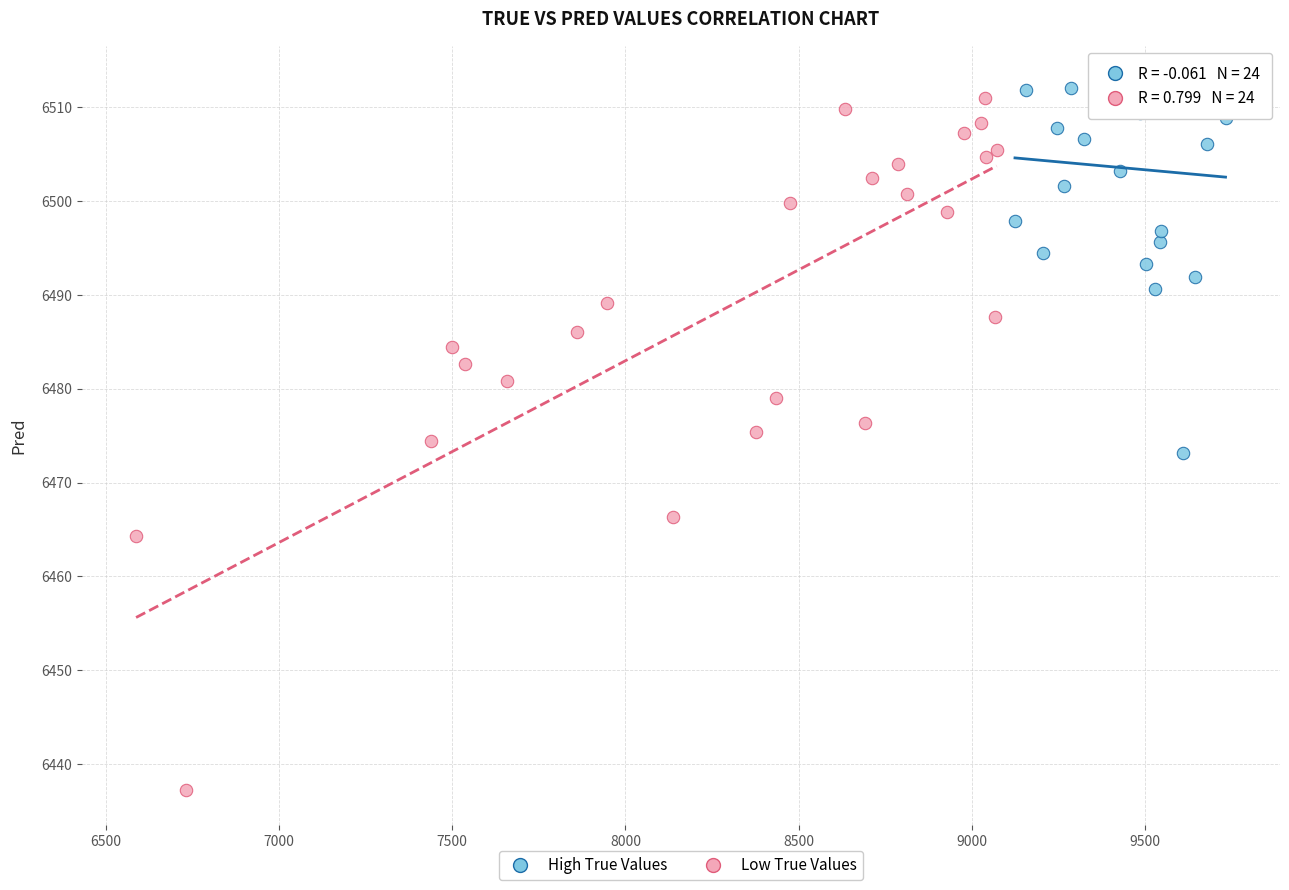

What are all the series names shown in the legend?

High True Values, Low True Values